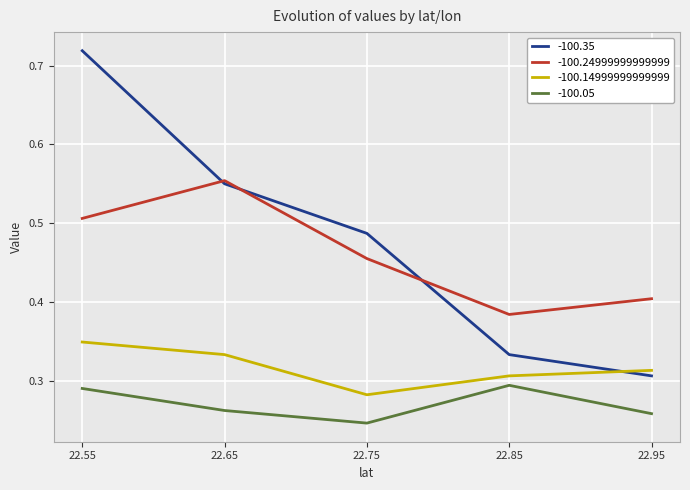

At 22.55, list the series in order from smallest to largest.

-100.05, -100.14999999999999, -100.24999999999999, -100.35